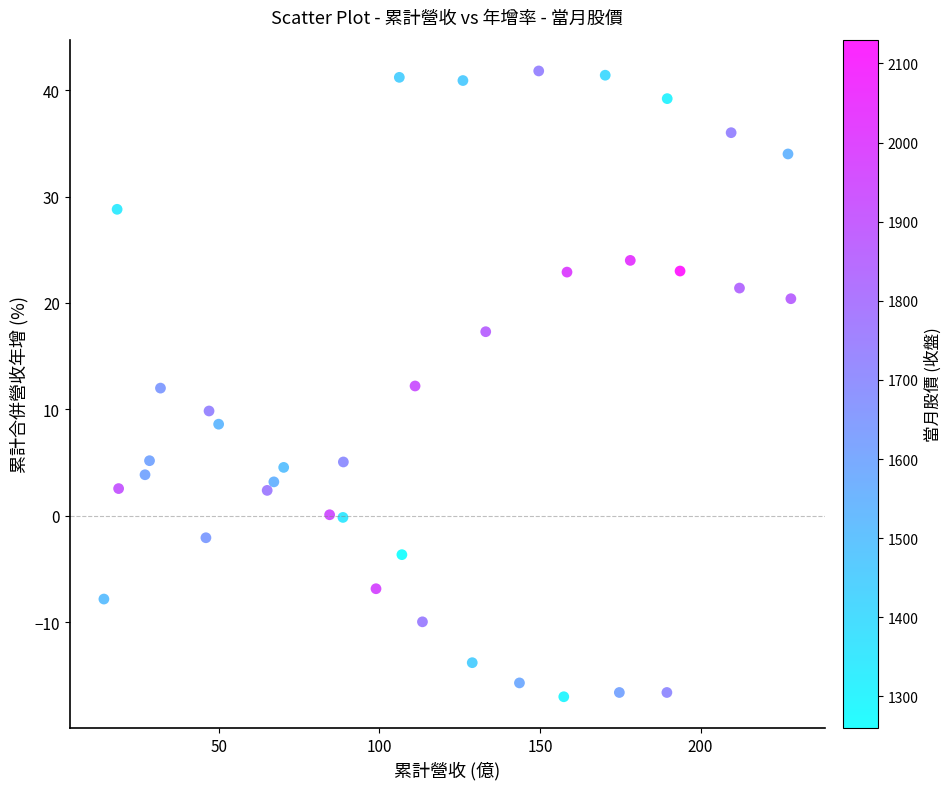

What is the range of Y values (max minus min)?

58.8